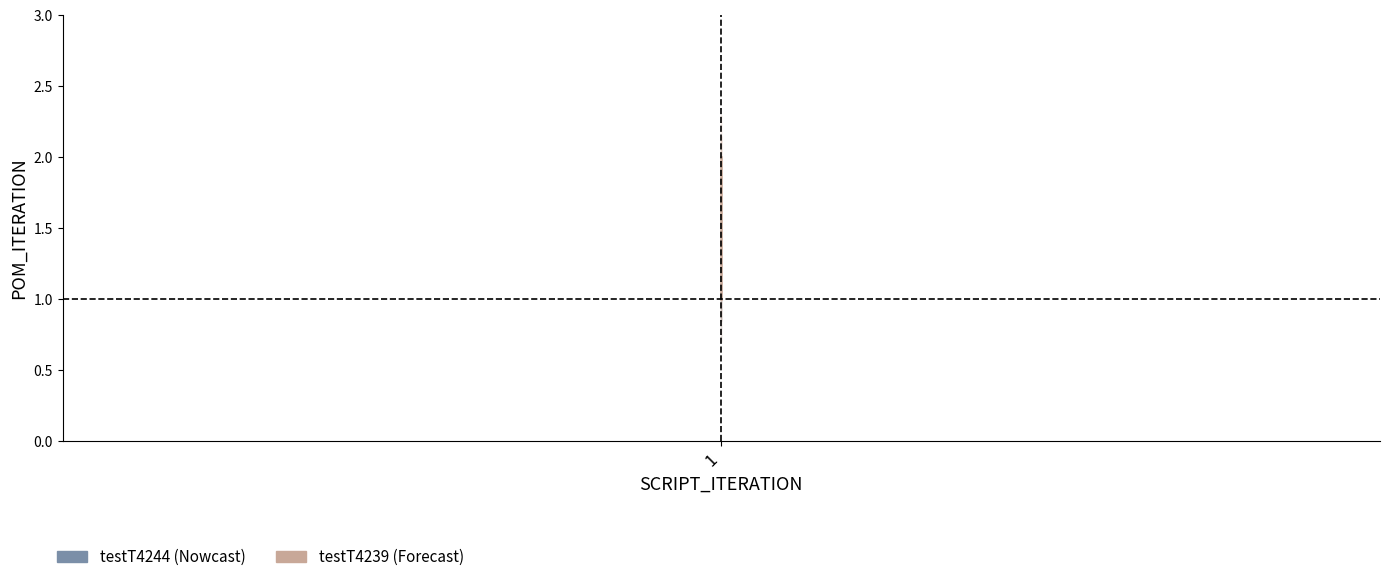

What is the sum of the values at 1 and 1?

3